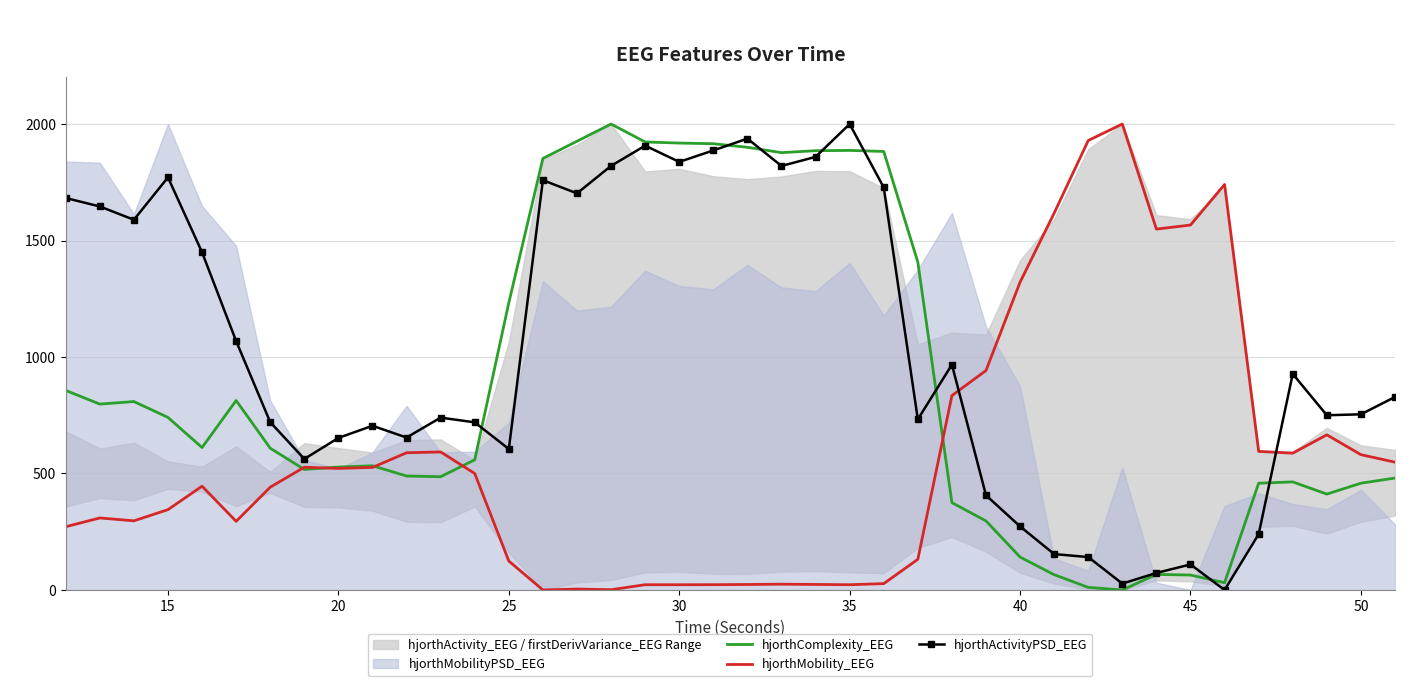

What is the maximum value for hjorthMobility_EEG?

2000.0